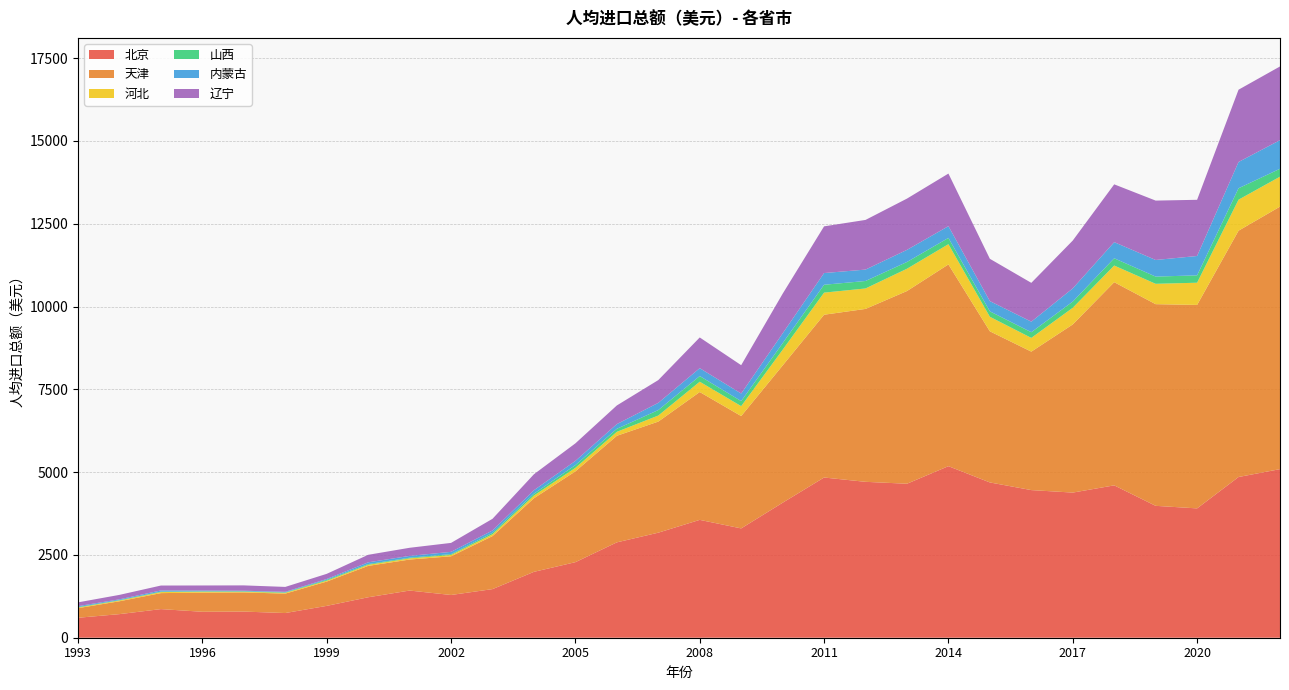

Reading left to right, list all the values displayed in this chart.

北京: 1993=602.6	1994=712.4	1995=864.3	1996=783.6	1997=789.3	1998=745.2	1999=961.5	2000=1221.6	2001=1424.4	2002=1290.6	2003=1468.0	2004=1989.5	2005=2281.5	2006=2879.6	2007=3172.2	2008=3558.9	2009=3301.1	2010=4076.3	2011=4837.8	2012=4707.8	2013=4650.1	2014=5180.4	2015=4689.0	2016=4457.9	2017=4382.8	2018=4600.8	2019=3982.6	2020=3905.5	2021=4853.3	2022=5091.1
天津: 1993=290.4	1994=388.7	1995=483.0	1996=577.7	1997=578.9	1998=586.4	1999=733.7	2000=947.3	2001=936.3	2002=1168.5	2003=1600.5	2004=2222.4	2005=2742.0	2006=3217.9	2007=3354.6	2008=3860.8	2009=3392.5	2010=4144.8	2011=4916.1	2012=5221.5	2013=5819.2	2014=6092.3	2015=4563.8	2016=4181.3	2017=5077.7	2018=6135.5	2019=6090.1	2020=6143.9	2021=7438.5	2022=7927.4
河北: 1993=19.4	1994=23.6	1995=30.8	1996=28.2	1997=20.6	1998=24.8	1999=28.3	2000=33.1	2001=34.9	2002=39.7	2003=55.3	2004=81.8	2005=106.5	2006=120.1	2007=182.4	2008=311.2	2009=299.6	2010=473.7	2011=667.0	2012=617.7	2013=673.4	2014=611.2	2015=439.0	2016=414.9	2017=502.7	2018=502.6	2019=614.7	2020=670.8	2021=936.2	2022=904.0
山西: 1993=13.1	1994=10.7	1995=14.7	1996=13.5	1997=14.4	1998=12.8	1999=25.0	2000=21.6	2001=20.8	2002=25.7	2003=43.6	2004=56.2	2005=83.1	2006=91.7	2007=165.6	2008=170.5	2009=152.5	2010=199.2	2011=237.6	2012=225.6	2013=204.2	2014=189.2	2015=164.0	2016=171.4	2017=187.2	2018=219.1	2019=217.9	2020=222.6	2021=345.1	2022=238.7
内蒙古: 1993=28.0	1994=24.2	1995=35.0	1996=22.4	1997=16.3	1998=17.4	1999=24.6	2000=53.6	2001=54.2	2002=68.7	2003=71.5	2004=104.3	2005=126.4	2006=141.5	2007=217.7	2008=238.8	2009=228.8	2010=296.3	2011=353.7	2012=344.4	2013=365.7	2014=355.1	2015=309.5	2016=318.6	2017=398.8	2018=487.5	2019=501.8	2020=584.5	2021=793.3	2022=864.2
辽宁: 1993=114.5	1994=134.2	1995=148.0	1996=152.4	1997=161.0	1998=147.7	1999=156.0	2000=226.5	2001=245.2	2002=270.4	2003=351.9	2004=482.5	2005=529.9	2006=563.2	2007=687.4	2008=927.2	2009=855.3	2010=1196.5	2011=1410.2	2012=1499.7	2013=1547.9	2014=1588.0	2015=1277.2	2016=1172.2	2017=1444.5	2018=1745.4	2019=1793.2	2020=1696.9	2021=2182.6	2022=2225.6